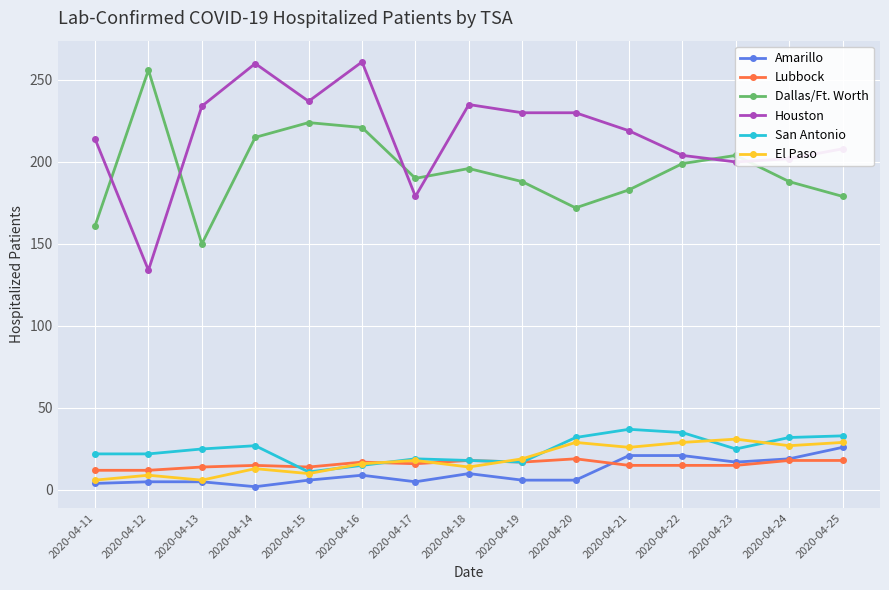

What is the minimum value shown in the chart?

2